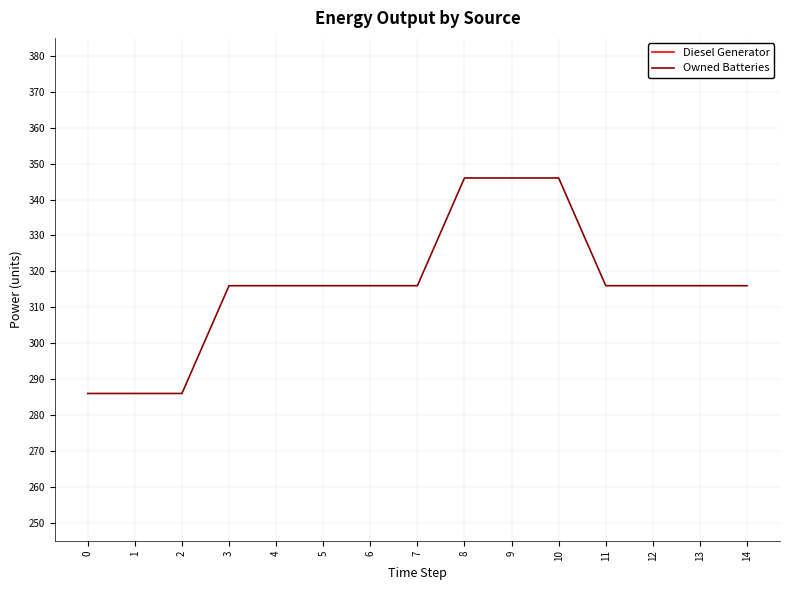

What is the total value across all series at 6?

739